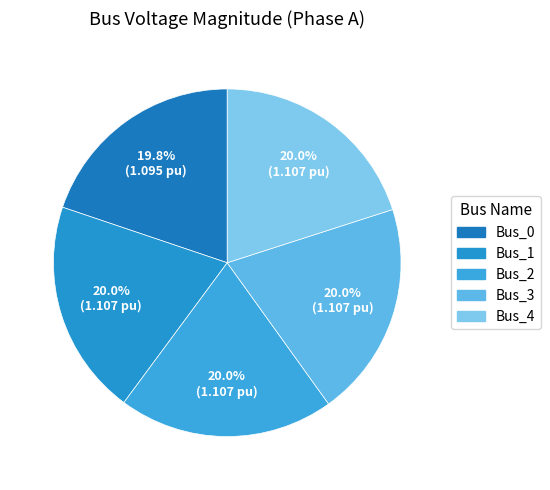

To the nearest percent, what is the average slice percentage?

20%